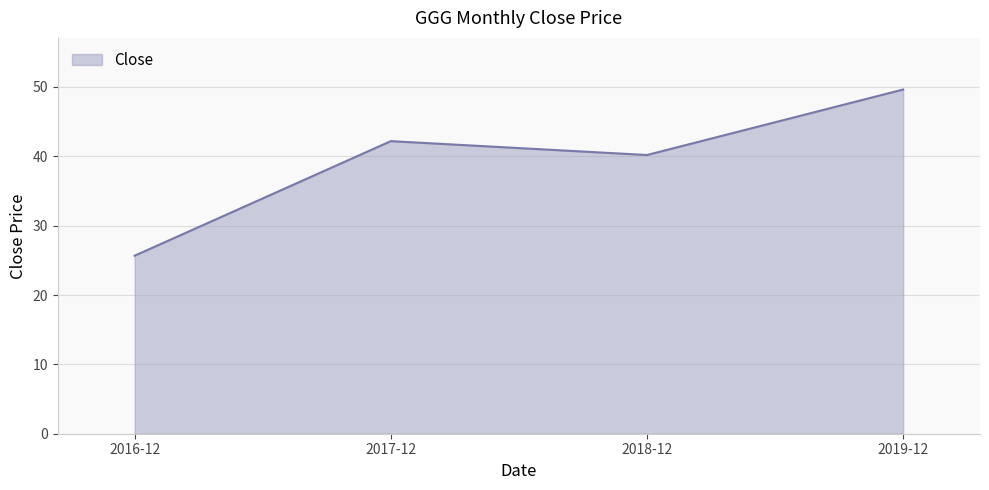

The value at 2016-12 is 10.0. True or false?

False